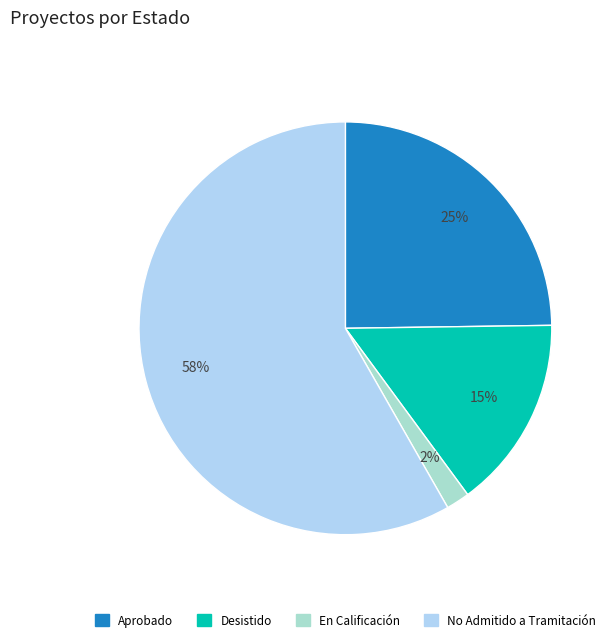

Is there a majority slice in this chart?

Yes